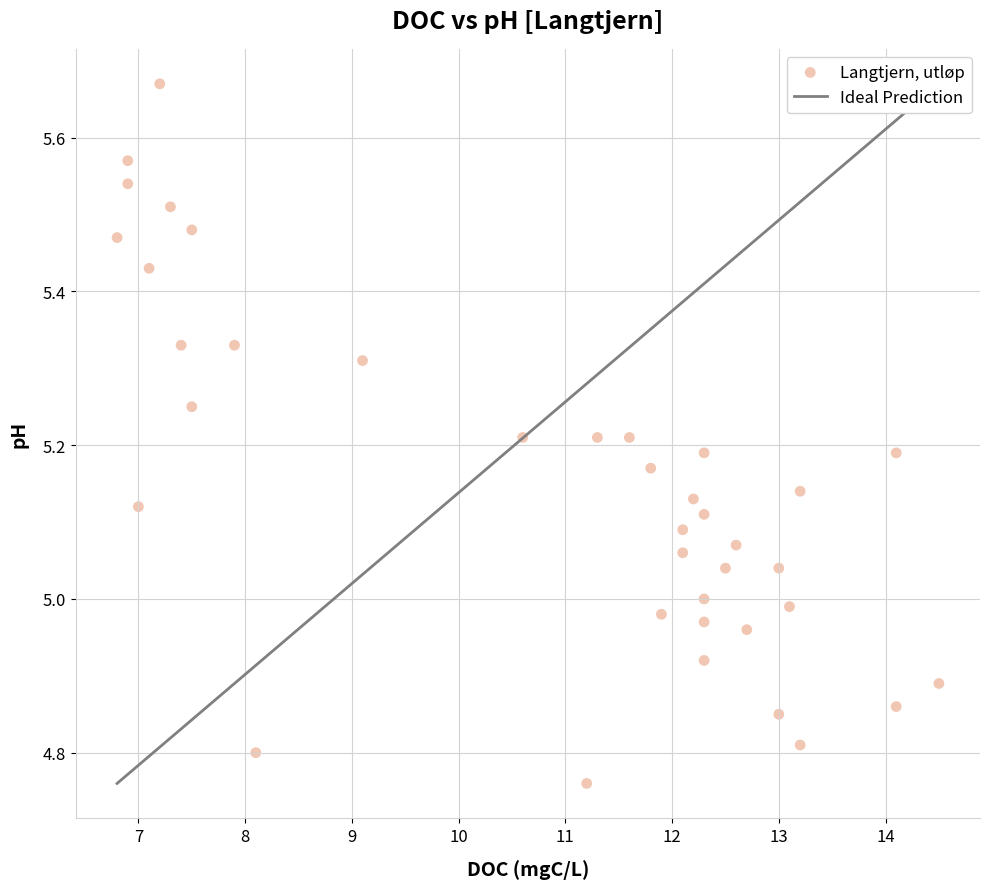

What is the range of Y values (max minus min)?

0.9